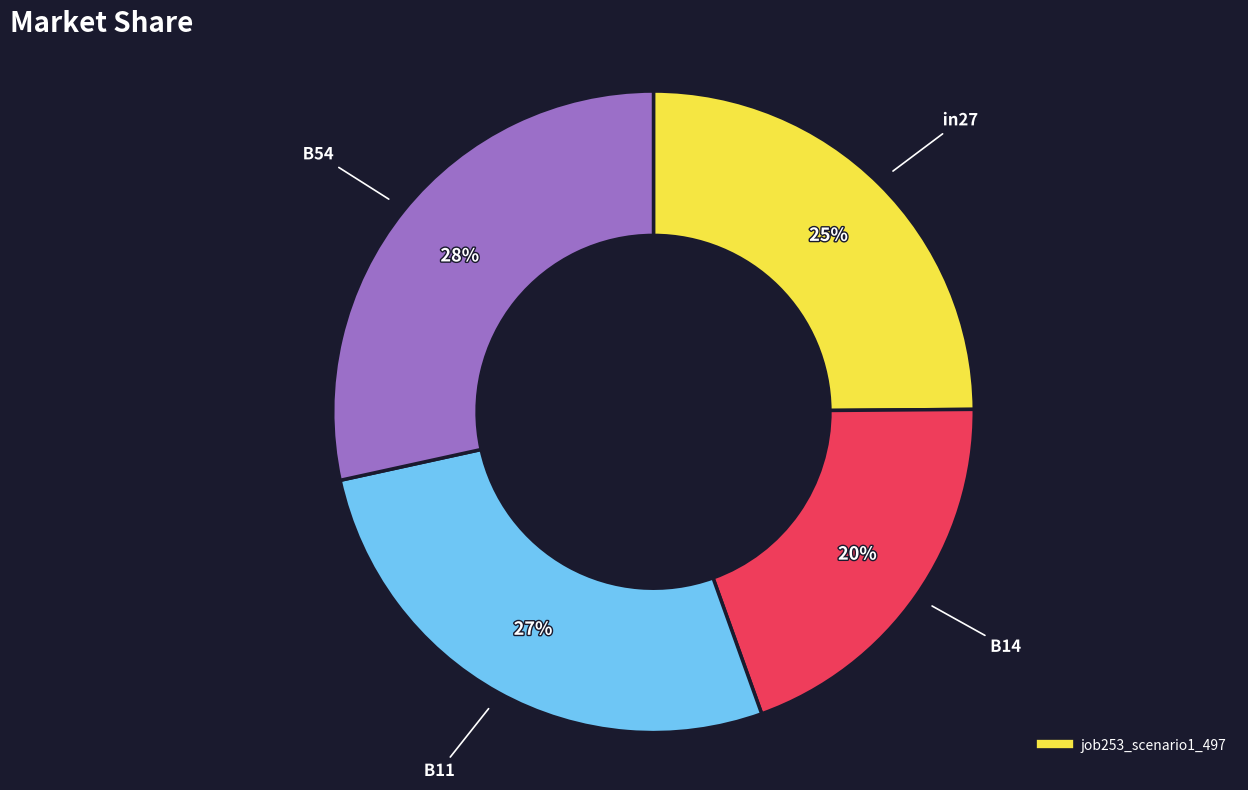

Does any single category account for the majority?

No